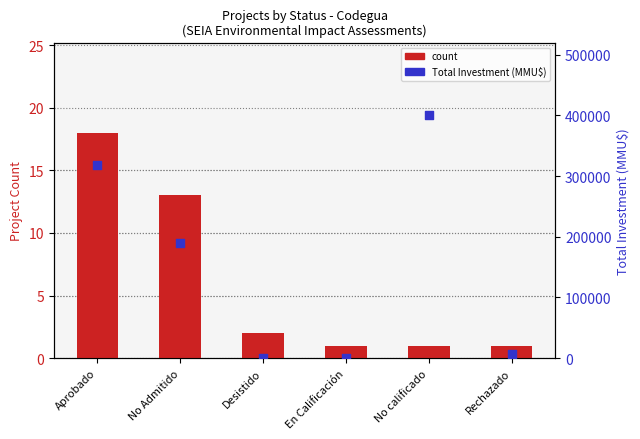

What are all the series names shown in the legend?

count, Total Investment (MMU$)